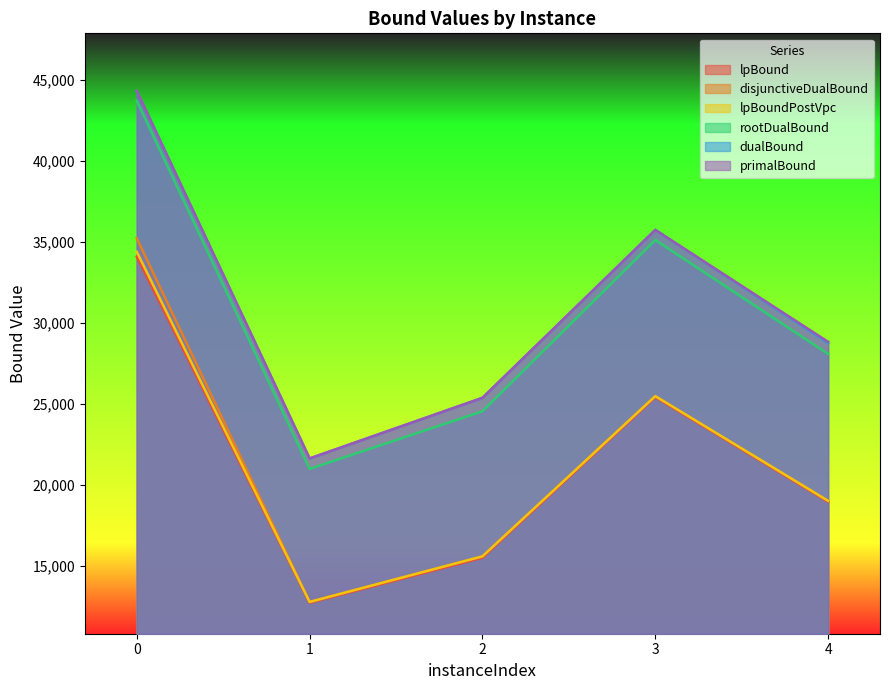

True or false: dualBound and lpBoundPostVpc intersect in this chart.

False